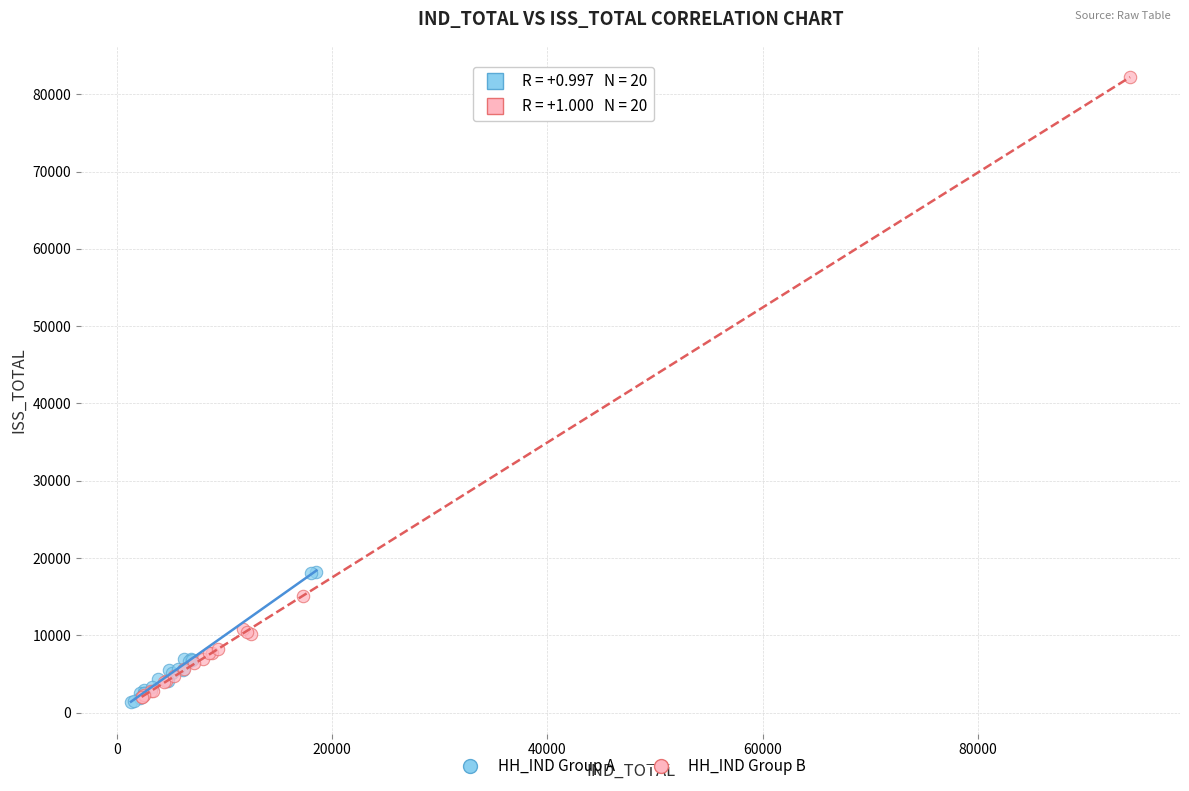

Which series reaches the maximum Y coordinate?

HH_IND Group B